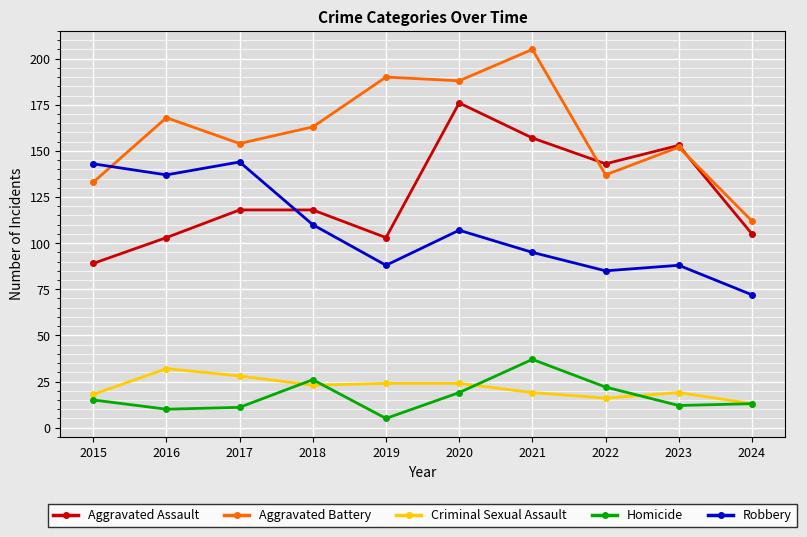

Where is the first local maximum for Robbery?

2017